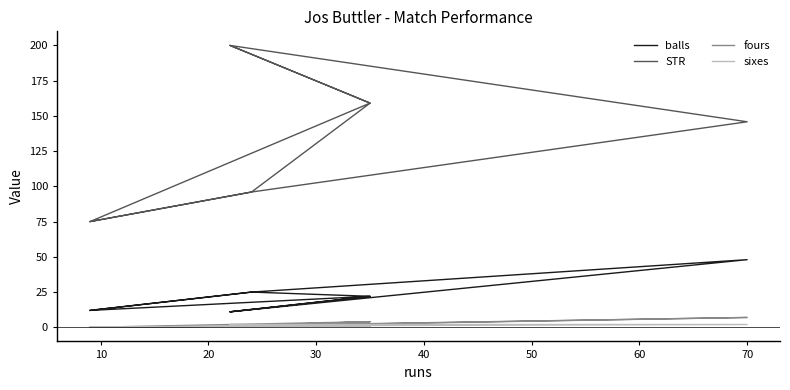

Does the chart display data point markers on the line(s)?

No